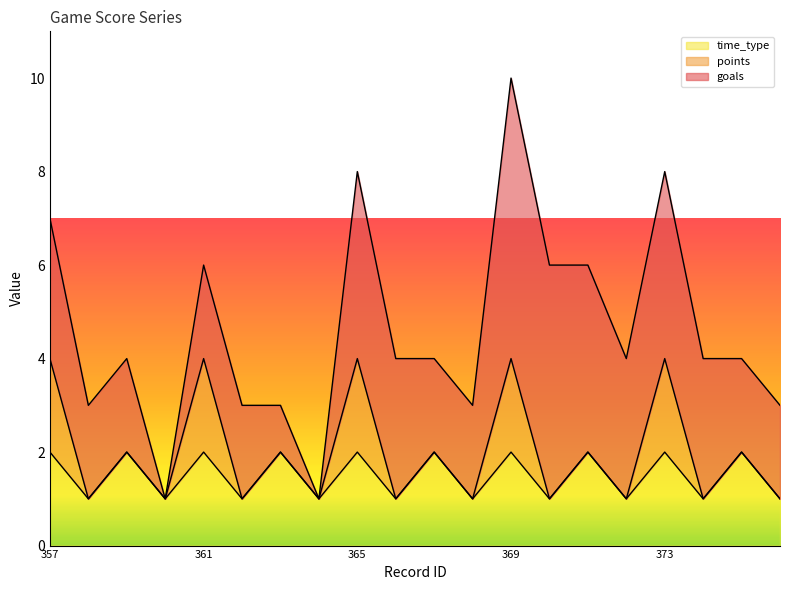

What are all the series names shown in the legend?

time_type, points, goals